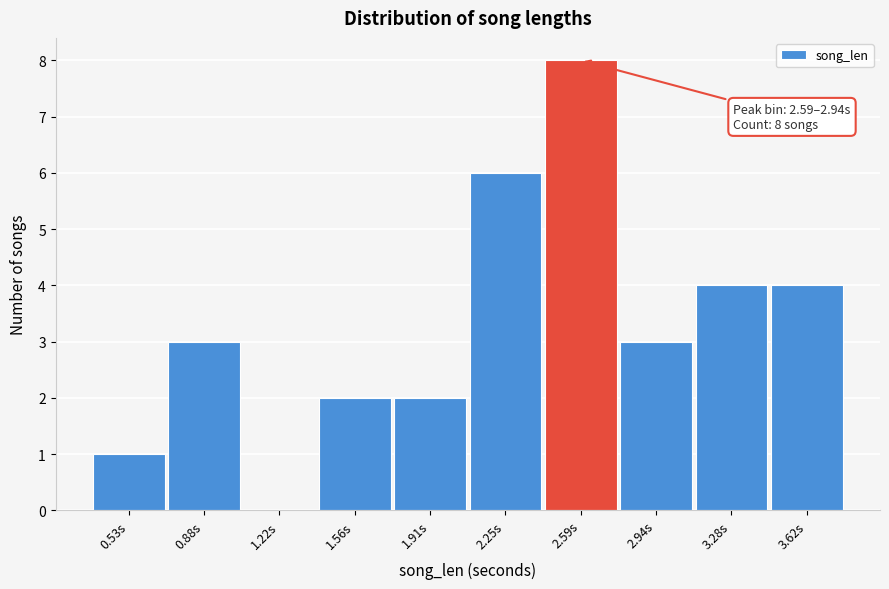

Reading left to right, what are all the values shown in this chart?

0.53s=1	0.88s=3	1.22s=0	1.56s=2	1.91s=2	2.25s=6	2.59s=8	2.94s=3	3.28s=4	3.62s=4